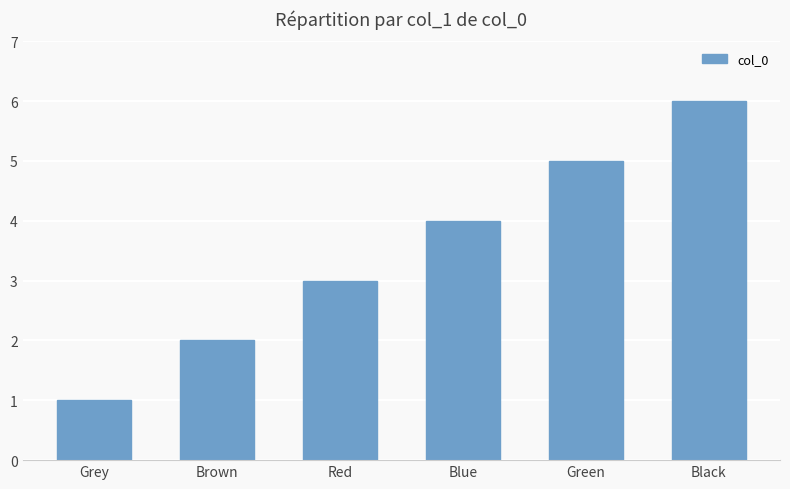

What position from the left is Blue?

4